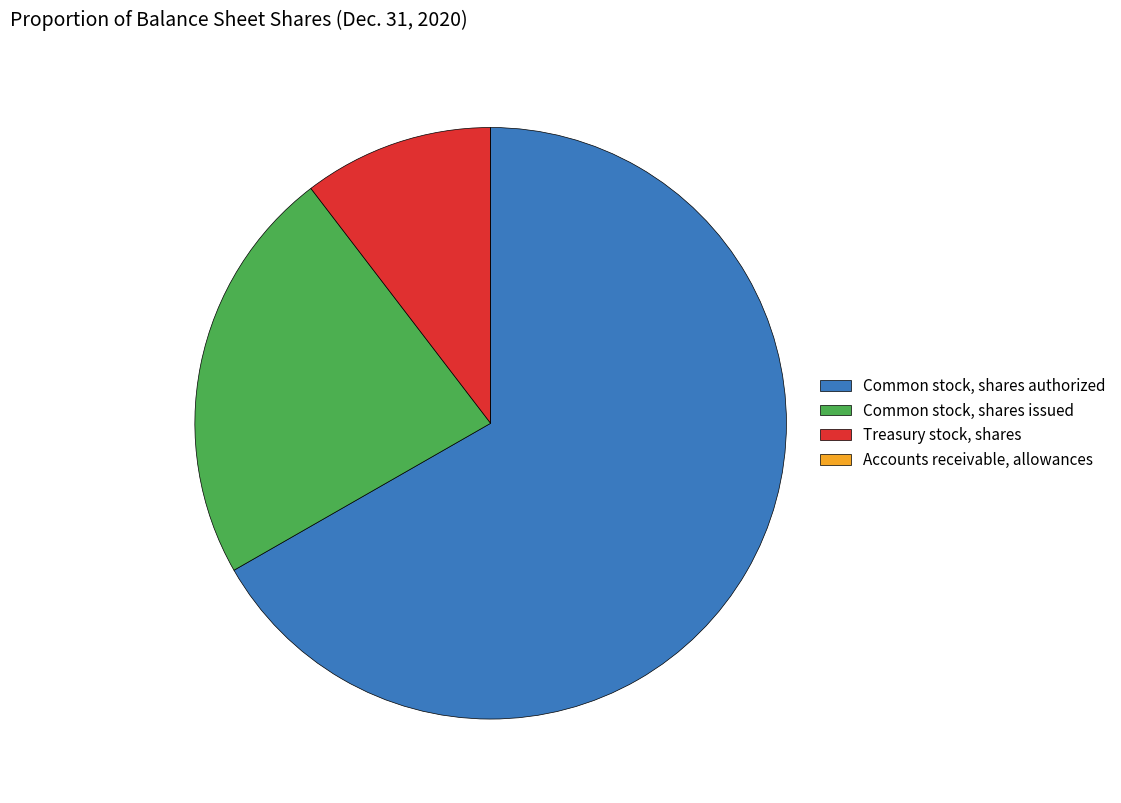

Which slice is the largest?

Common stock, shares authorized